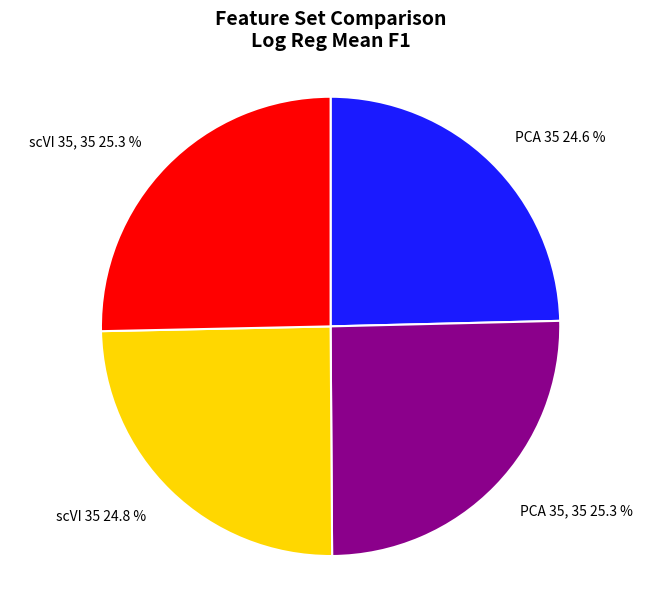

To the nearest percent, what is the average slice percentage?

25%